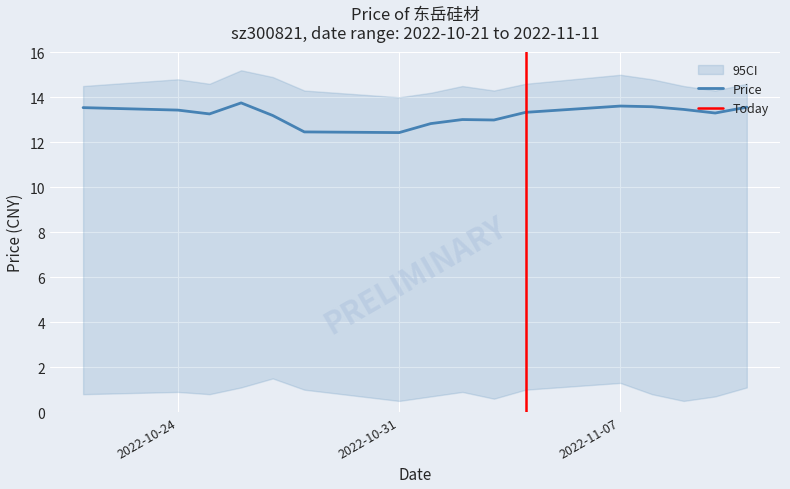

Rank the categories by value from highest to lowest.

2022-10-26, 2022-11-07, 2022-11-08, 2022-11-11, 2022-10-21, 2022-11-09, 2022-10-24, 2022-11-04, 2022-11-10, 2022-10-25, 2022-10-27, 2022-11-02, 2022-11-03, 2022-11-01, 2022-10-28, 2022-10-31